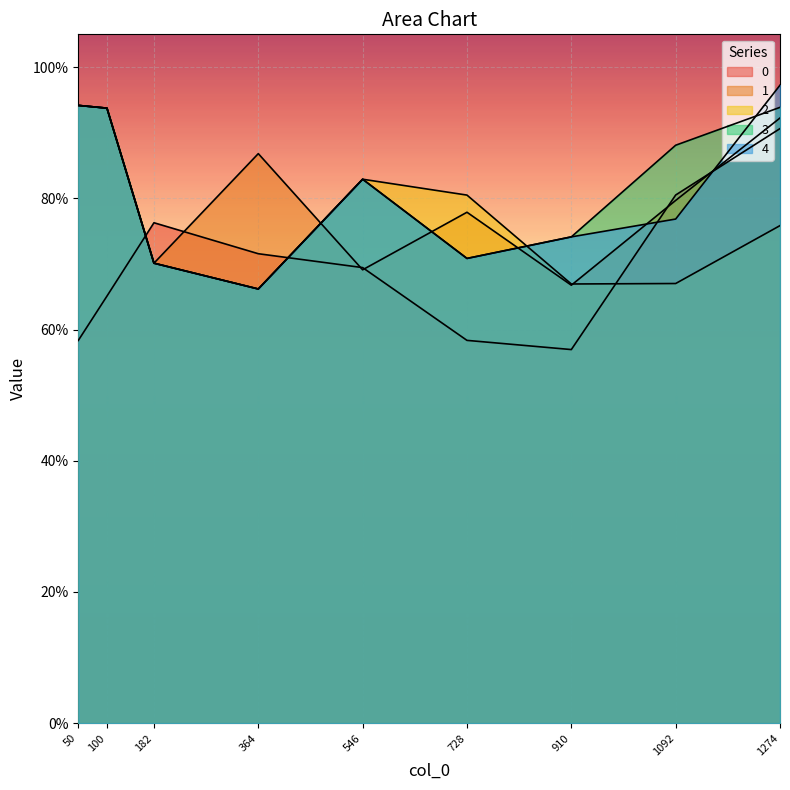

Rank the series by their maximum value, from highest to lowest.

4, 1, 2, 3, 0